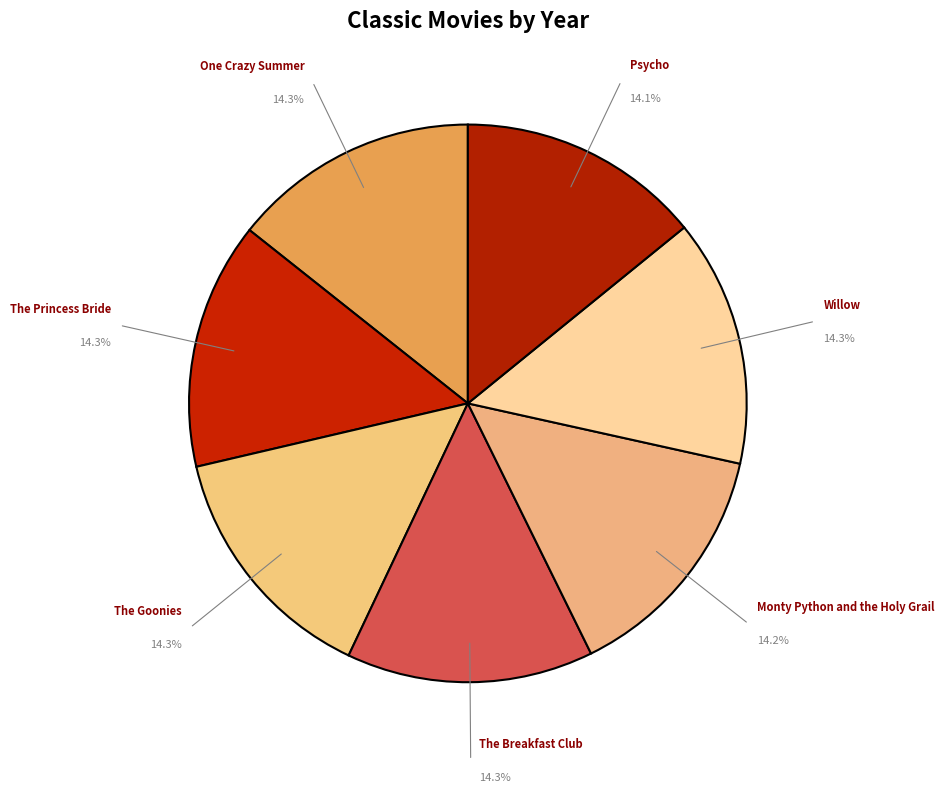

Count the number of slices in the pie.

7